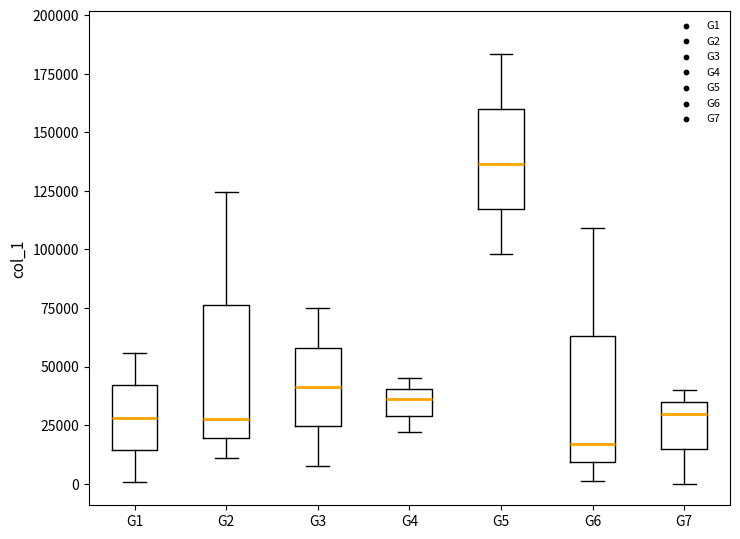

Reading left to right, read every box against the y-axis: the position of its median line, the range the box covers, and the ends of its whiskers. The values are not printed on the chart, so give them approximately, as read against the axis.

G1: median 30000, box 15000 to 40000, whiskers 0 to 55000
G2: median 30000, box 20000 to 75000, whiskers 10000 to 125000
G3: median 40000, box 25000 to 60000, whiskers 10000 to 75000
G4: median 35000, box 30000 to 40000, whiskers 20000 to 45000
G5: median 135000, box 115000 to 160000, whiskers 100000 to 185000
G6: median 15000, box 10000 to 65000, whiskers 0 to 110000
G7: median 30000, box 15000 to 35000, whiskers 0 to 40000